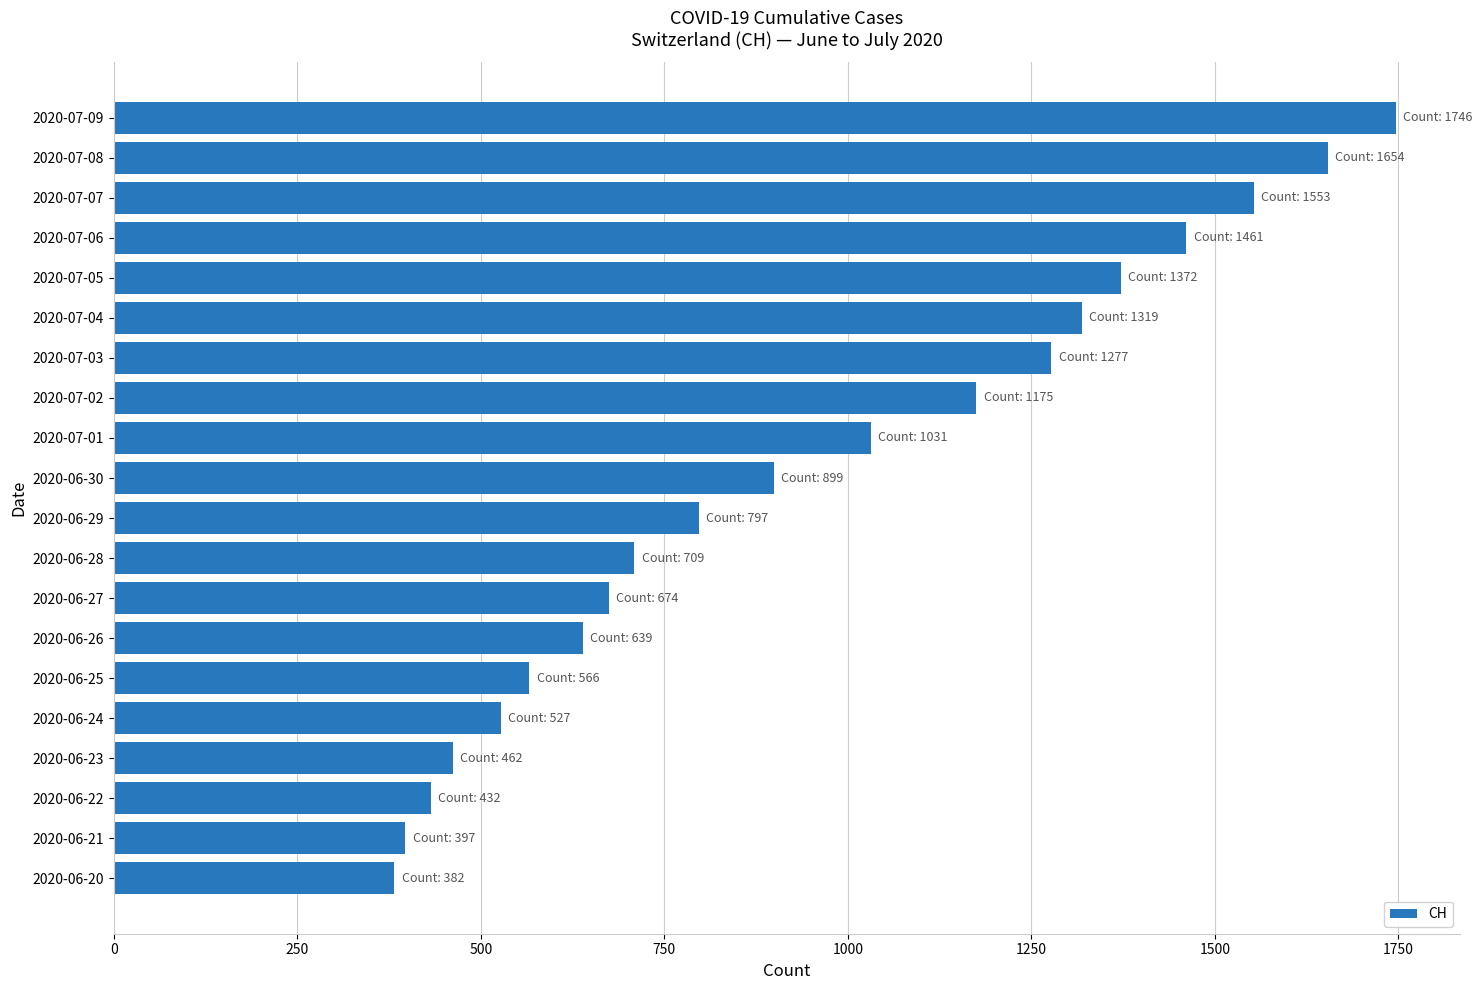

Reading bottom to top, extract all data points from this chart.

2020-06-20=382	2020-06-21=397	2020-06-22=432	2020-06-23=462	2020-06-24=527	2020-06-25=566	2020-06-26=639	2020-06-27=674	2020-06-28=709	2020-06-29=797	2020-06-30=899	2020-07-01=1031	2020-07-02=1175	2020-07-03=1277	2020-07-04=1319	2020-07-05=1372	2020-07-06=1461	2020-07-07=1553	2020-07-08=1654	2020-07-09=1746